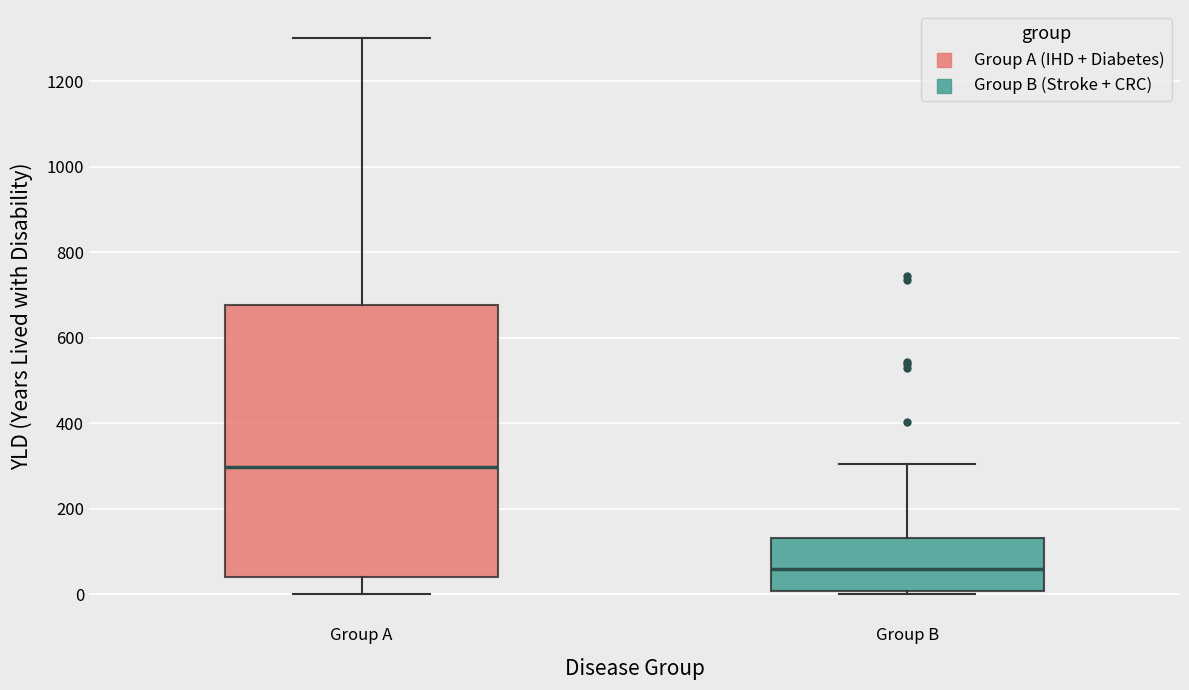

Reading left to right, transcribe this box plot: for each box, give where its median line is, the range the box spans, and where its two whiskers end, as read against the y-axis. The values are not printed on the chart, so give them approximately, as read against the axis.

Group A: median 300, box 40 to 680, whiskers 0 to 1300
Group B: median 60, box 0 to 140, whiskers 0 (just below the box's lower edge) to 300